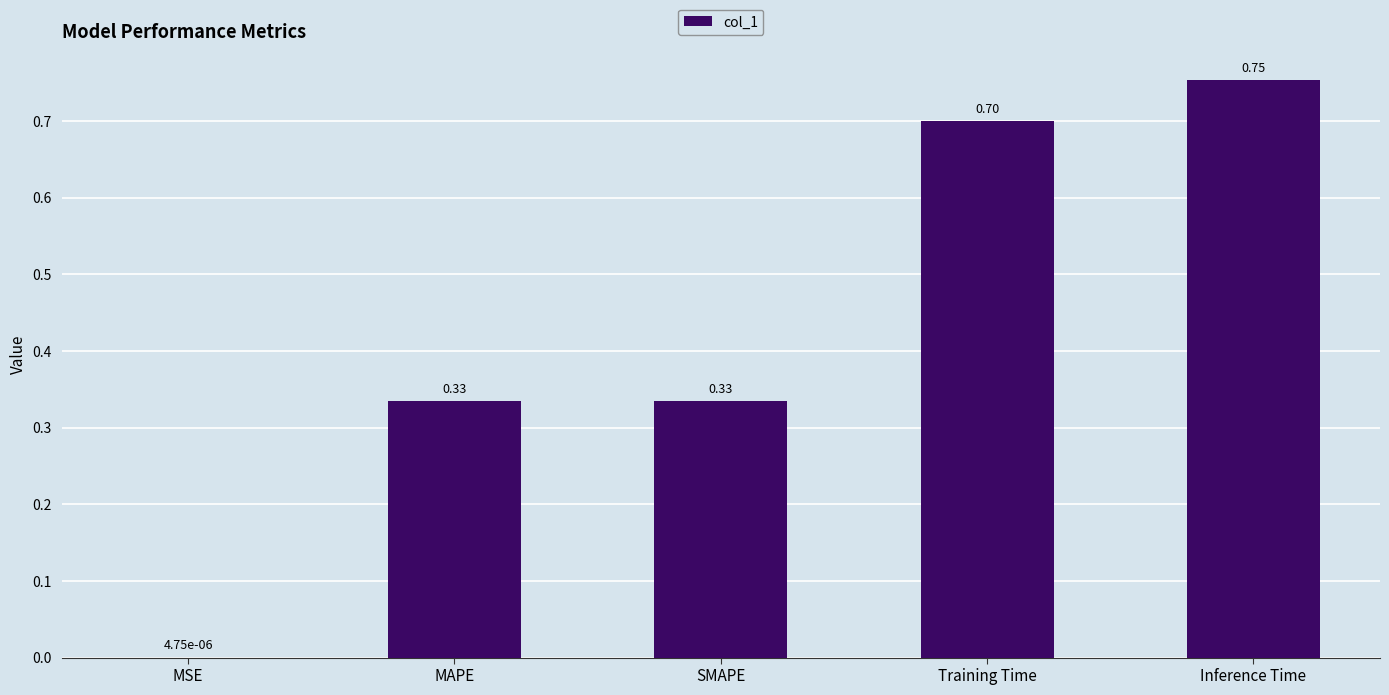

What is the change in value from MSE to SMAPE?

+0.3